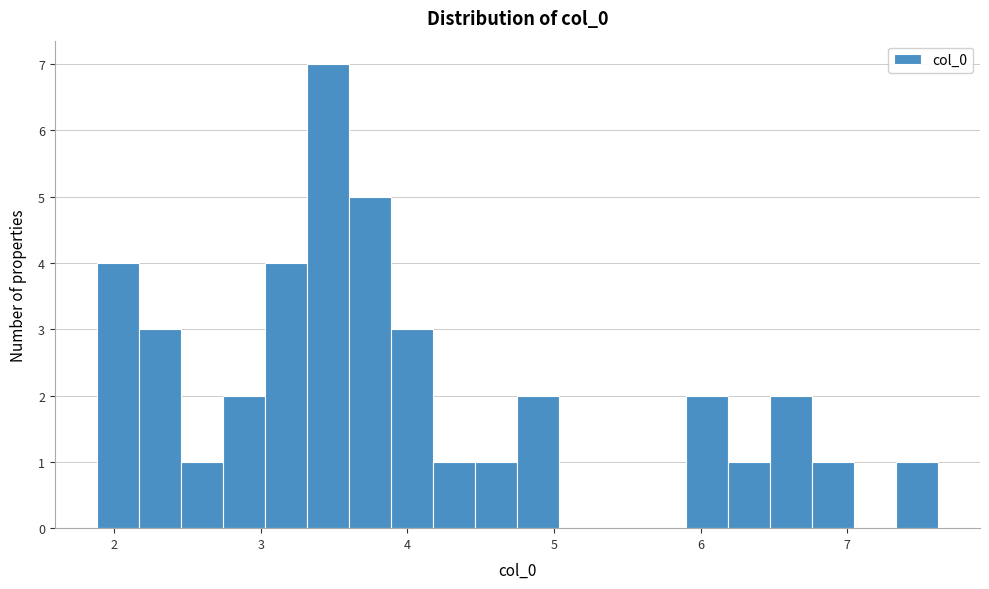

Read against the x-axis, roughly where is the centre of the tallest bar?

3.5